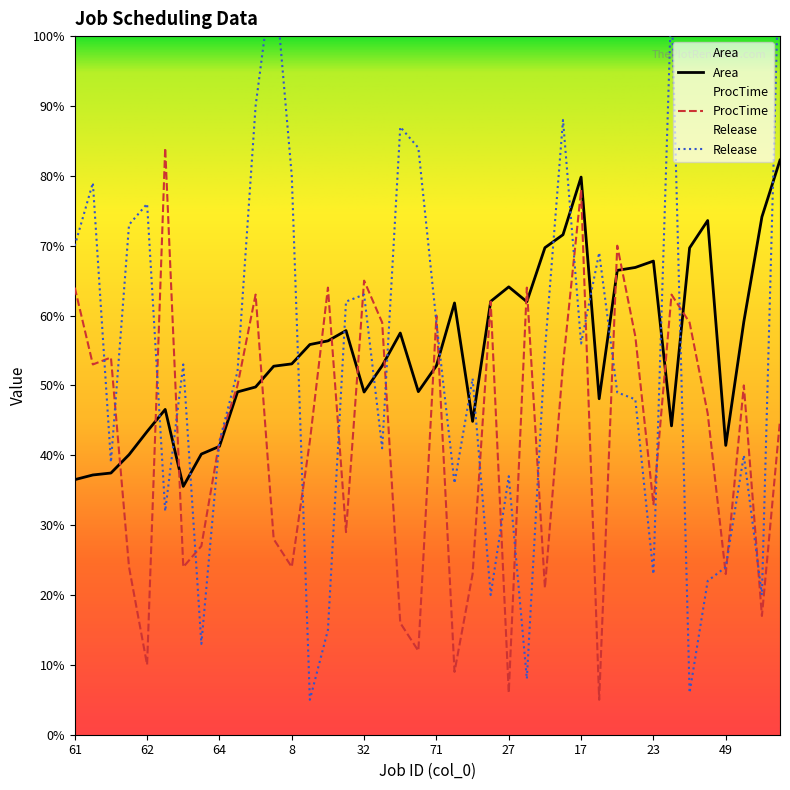

Between which two adjacent categories do Release and ProcTime first intersect?

15 and 5